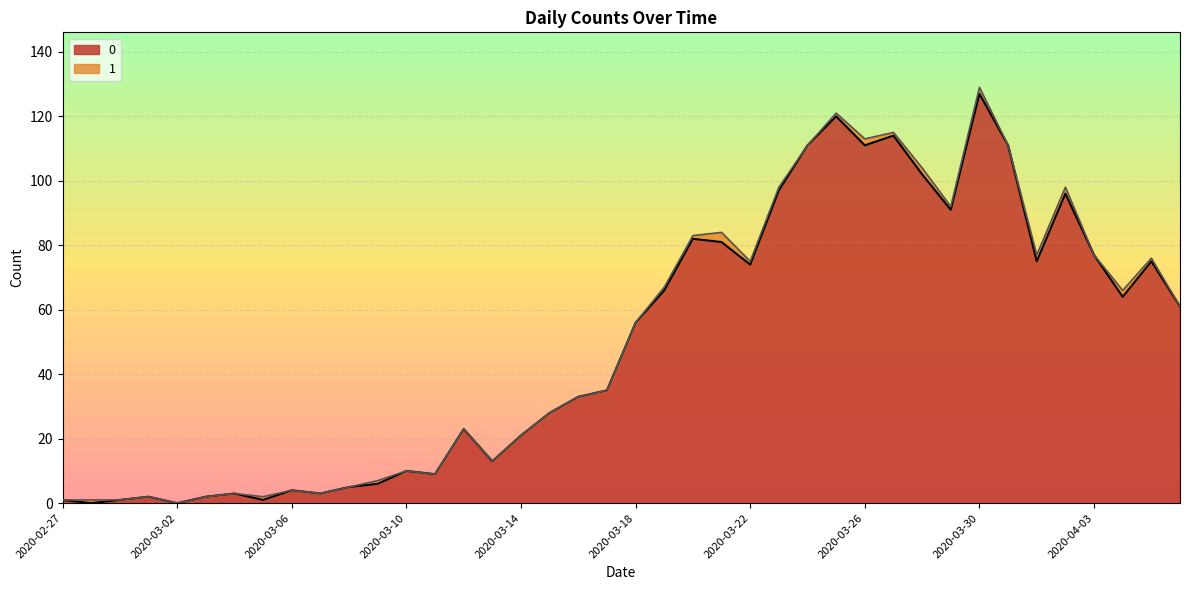

Reading left to right, transcribe all the data shown in this chart.

2020-02-27=1	2020-02-28=0	2020-02-29=1	2020-03-01=2	2020-03-02=0	2020-03-03=2	2020-03-04=3	2020-03-05=1	2020-03-06=4	2020-03-07=3	2020-03-08=5	2020-03-09=6	2020-03-10=10	2020-03-11=9	2020-03-12=23	2020-03-13=13	2020-03-14=21	2020-03-15=28	2020-03-16=33	2020-03-17=35	2020-03-18=56	2020-03-19=66	2020-03-20=82	2020-03-21=81	2020-03-22=74	2020-03-23=97	2020-03-24=111	2020-03-25=120	2020-03-26=111	2020-03-27=114	2020-03-28=102	2020-03-29=91	2020-03-30=127	2020-03-31=111	2020-04-01=75	2020-04-02=96	2020-04-03=77	2020-04-04=64	2020-04-05=75	2020-04-06=61